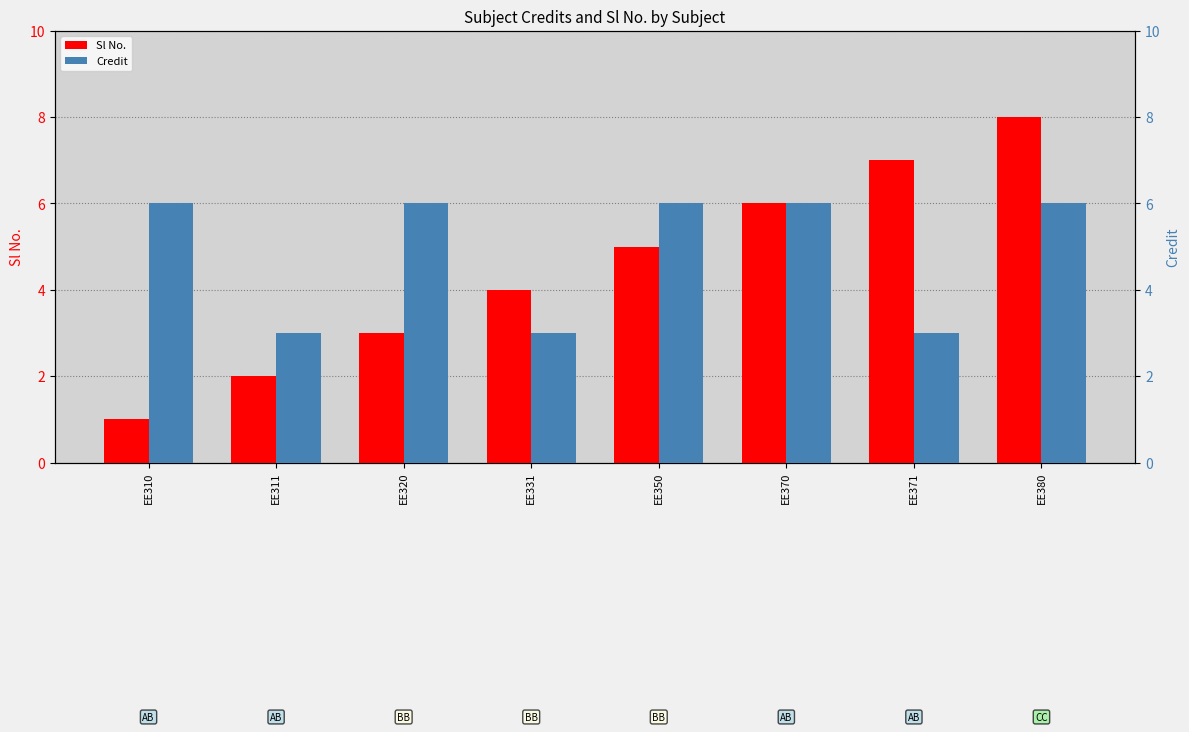

Reading left to right, transcribe all the data shown in this chart.

Sl No.: EE310=1	EE311=2	EE320=3	EE331=4	EE350=5	EE370=6	EE371=7	EE380=8
Credit: EE310=6	EE311=3	EE320=6	EE331=3	EE350=6	EE370=6	EE371=3	EE380=6